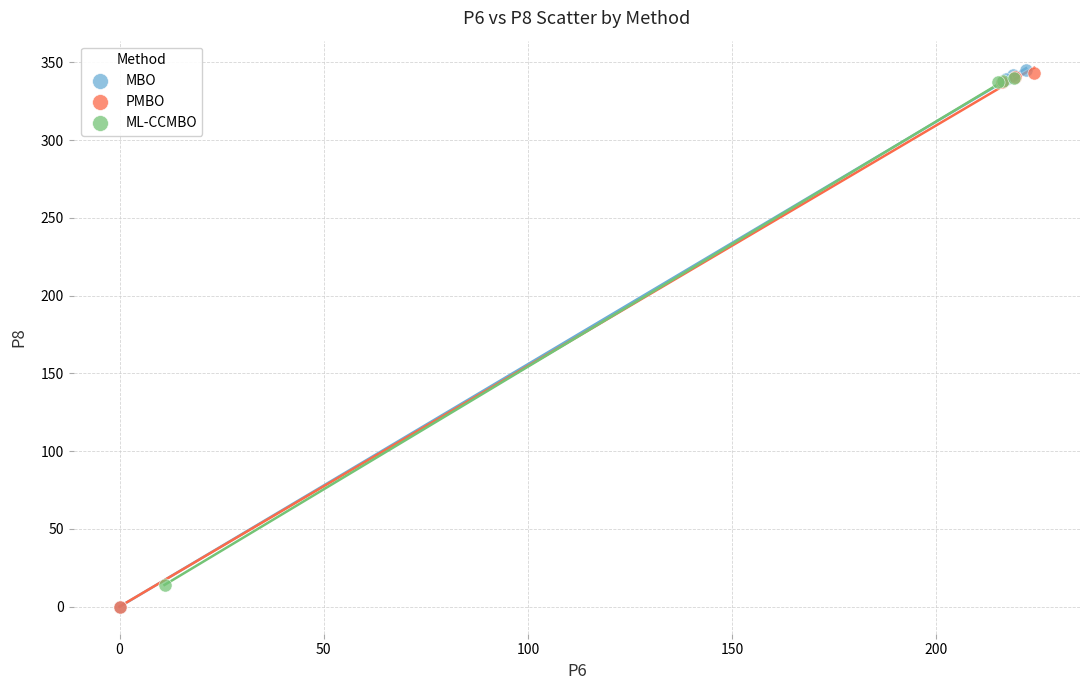

Which series has the widest spread of Y values?

MBO